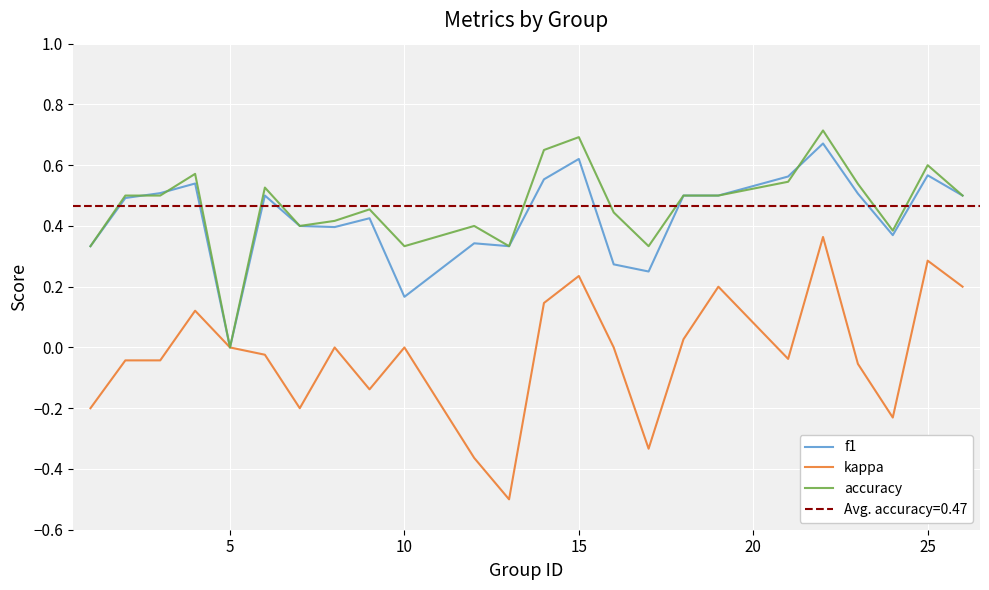

Which category has the lowest value in the accuracy series?

5